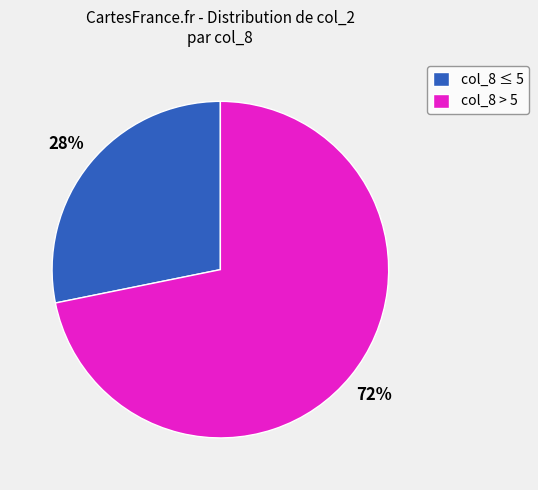

To the nearest percent, what is the difference between the col_8 ≤ 5 and col_8 > 5 slice percentages?

44%